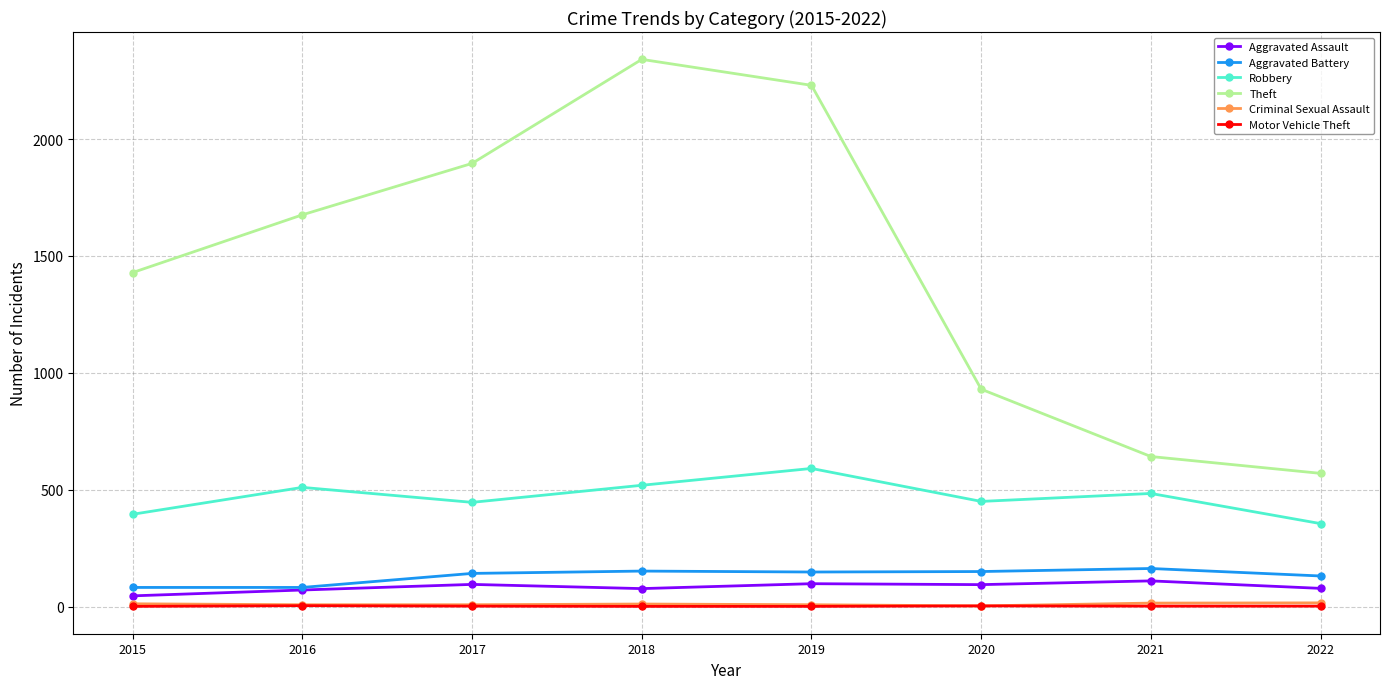

What is the average value of the Theft series?

1464